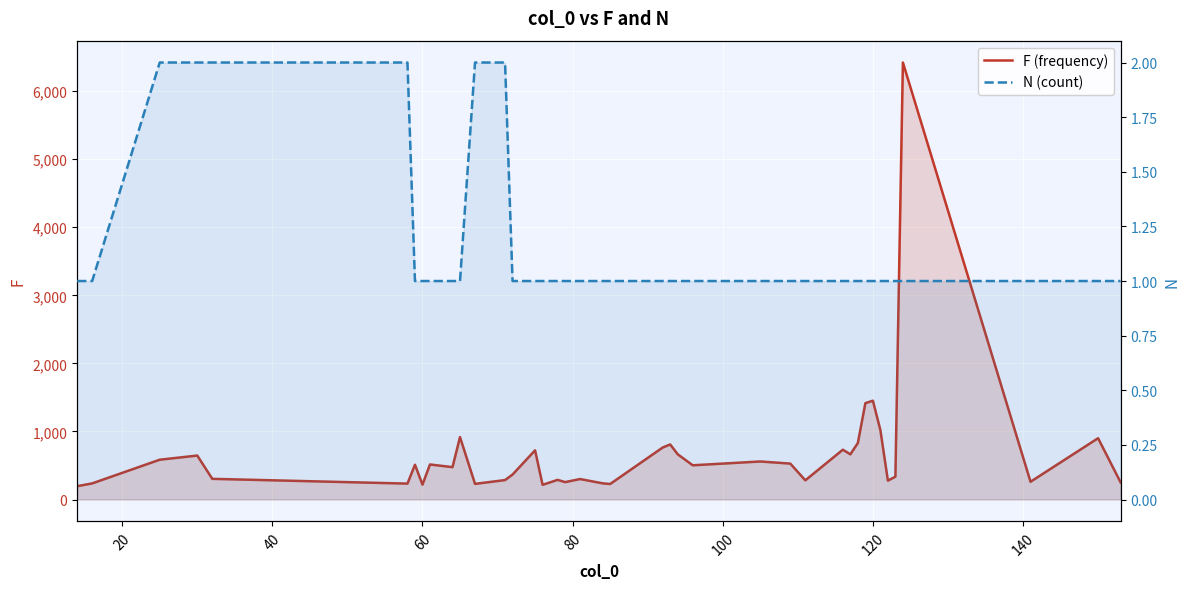

In F (frequency), how many points are lower than both neighbors (excluding endpoints)?

12